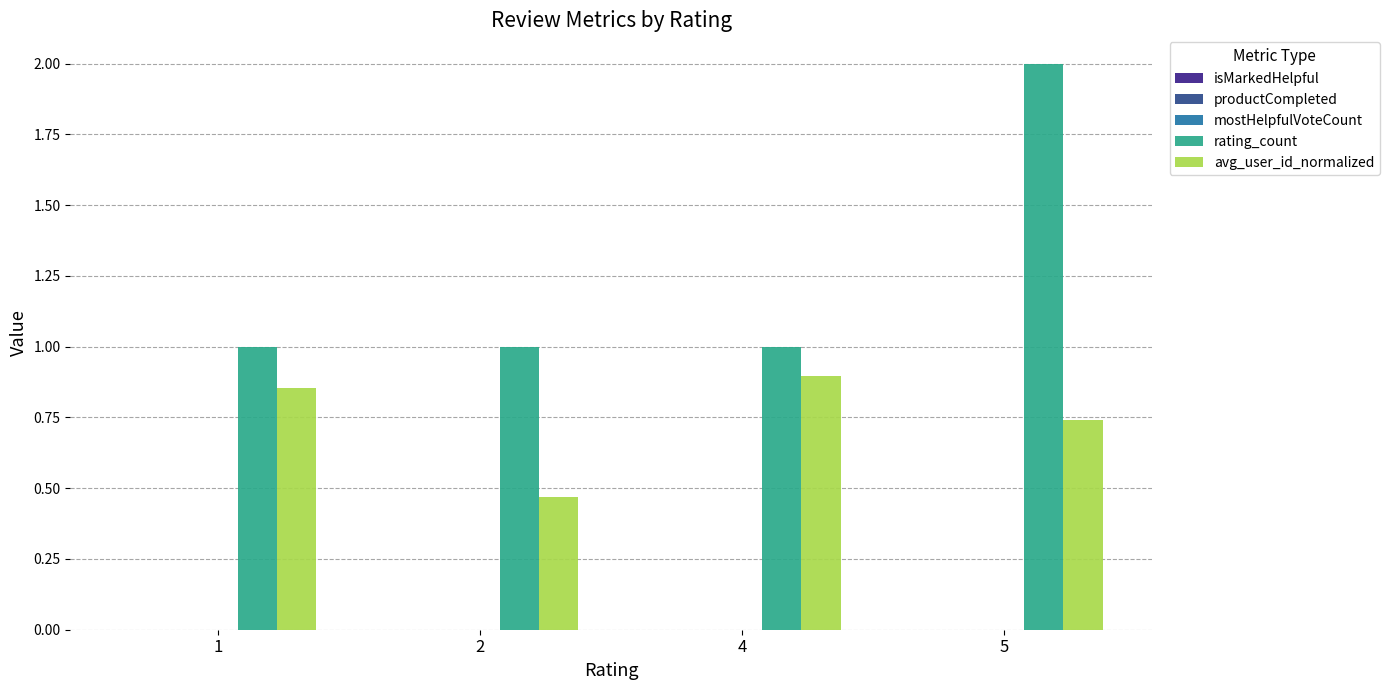

Rank the series at 2 from highest to lowest value.

rating_count, avg_user_id_normalized